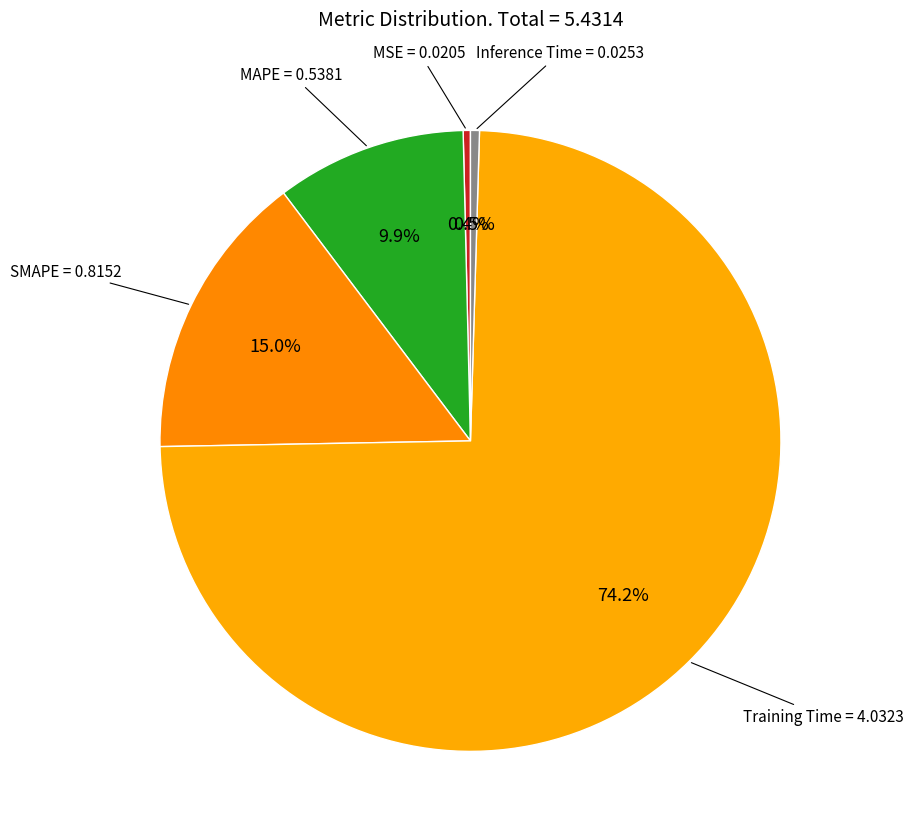

How many slices are in this pie chart?

5